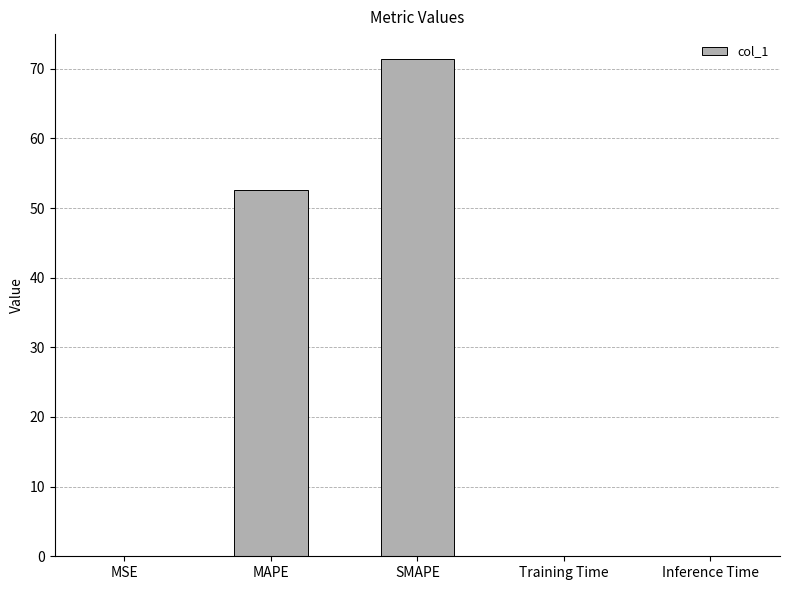

Are the bars horizontal?

No